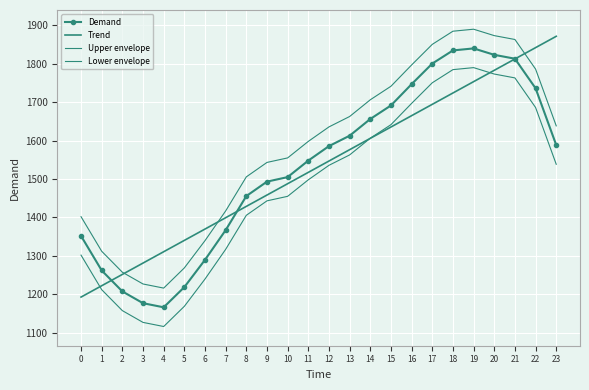

Reading left to right, transcribe all the data shown in this chart.

Demand: 1351.9	1261.9	1207.4	1176.8	1166.1	1218.6	1289.6	1367.0	1455.6	1493.2	1505.0	1548.0	1585.7	1612.7	1656.3	1691.5	1746.9	1800.5	1834.8	1840.0	1823.3	1813.2	1736.2	1588.4
Trend: 1192.7	1222.2	1251.7	1281.2	1310.7	1340.3	1369.8	1399.3	1428.8	1458.3	1487.8	1517.4	1546.9	1576.4	1605.9	1635.4	1664.9	1694.4	1724.0	1753.5	1783.0	1812.5	1842.0	1871.5
Upper envelope: 1401.9	1311.9	1257.4	1226.8	1216.1	1268.6	1339.6	1417.0	1505.6	1543.2	1555.0	1598.0	1635.7	1662.7	1706.3	1741.5	1796.9	1850.5	1884.8	1890.0	1873.3	1863.2	1786.2	1638.4
Lower envelope: 1301.9	1211.9	1157.4	1126.8	1116.1	1168.6	1239.6	1317.0	1405.6	1443.2	1455.0	1498.0	1535.7	1562.7	1606.3	1641.5	1696.9	1750.5	1784.8	1790.0	1773.3	1763.2	1686.2	1538.4